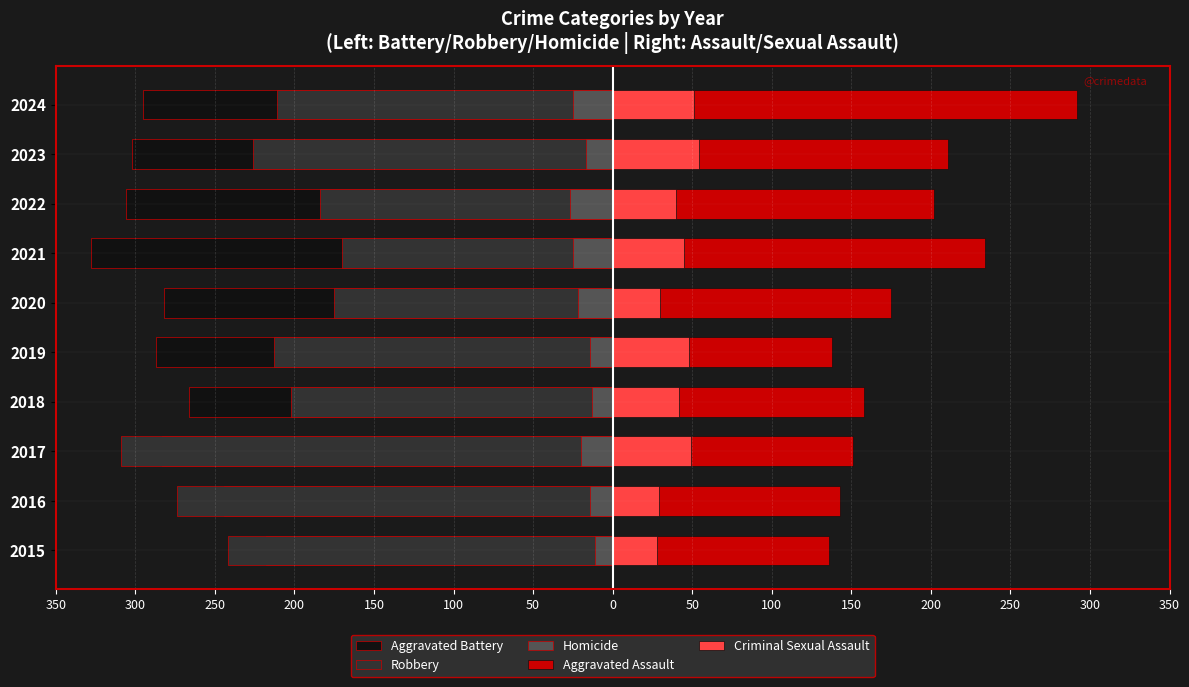

Reading left to right, transcribe all the data shown in this chart.

Aggravated Battery: -218	-244	-283	-266	-287	-282	-328	-306	-302	-295
Robbery: -242	-274	-309	-202	-213	-175	-170	-184	-226	-211
Homicide: -11	-14	-20	-13	-14	-22	-25	-27	-17	-25
Aggravated Assault: 136	143	151	158	138	175	234	202	211	292
Criminal Sexual Assault: 28	29	49	42	48	30	45	40	54	51